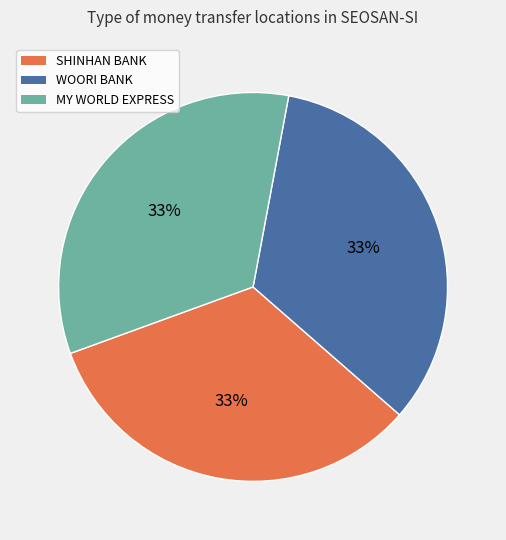

How many segments does this pie chart have?

3